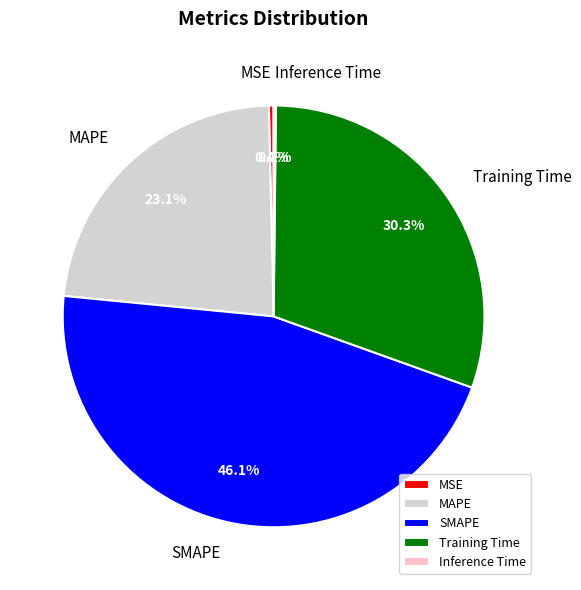

The Training Time slice represents 17% of the pie. True or false?

False